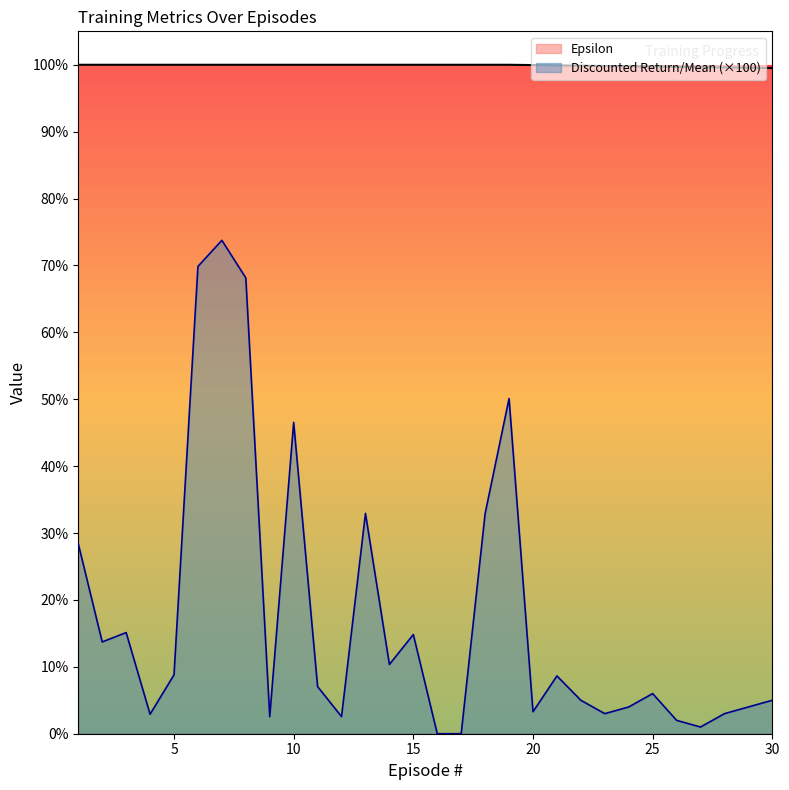

What is the sum of the Discounted Return/Mean values at 29 and 22?

0.1